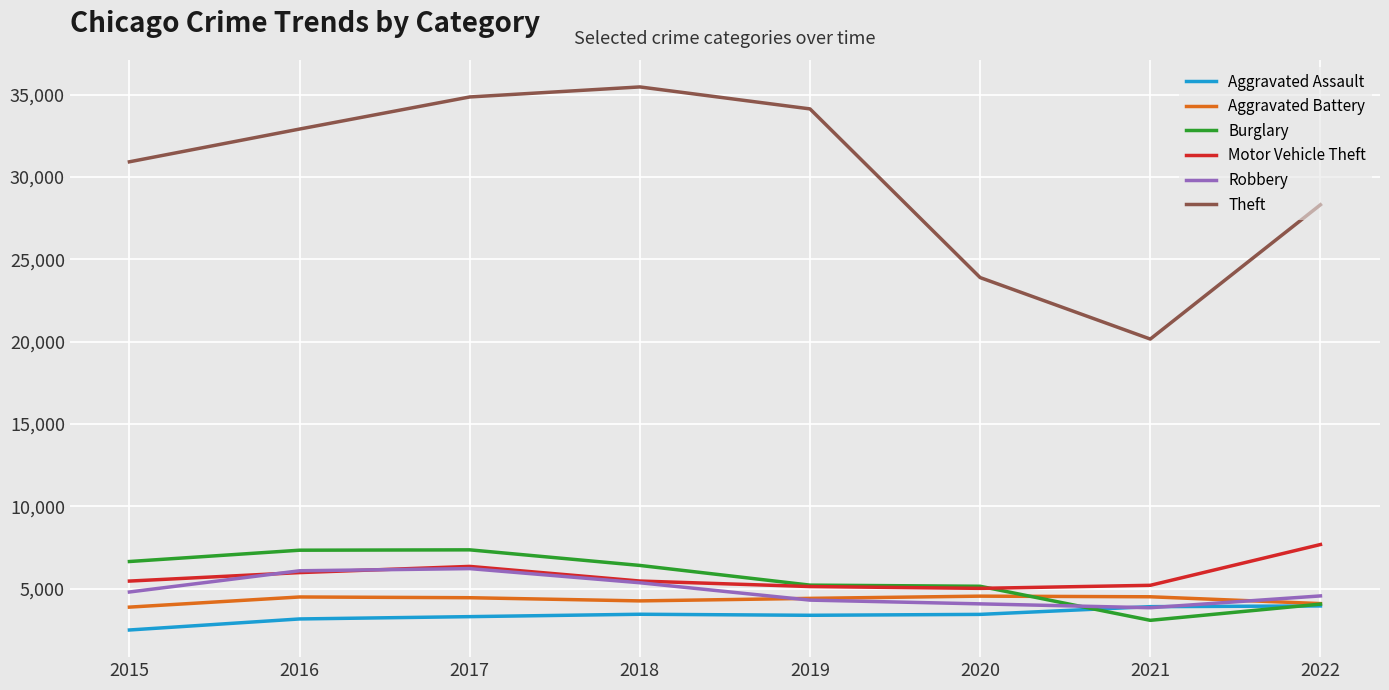

Which series has the widest spread of values?

Theft